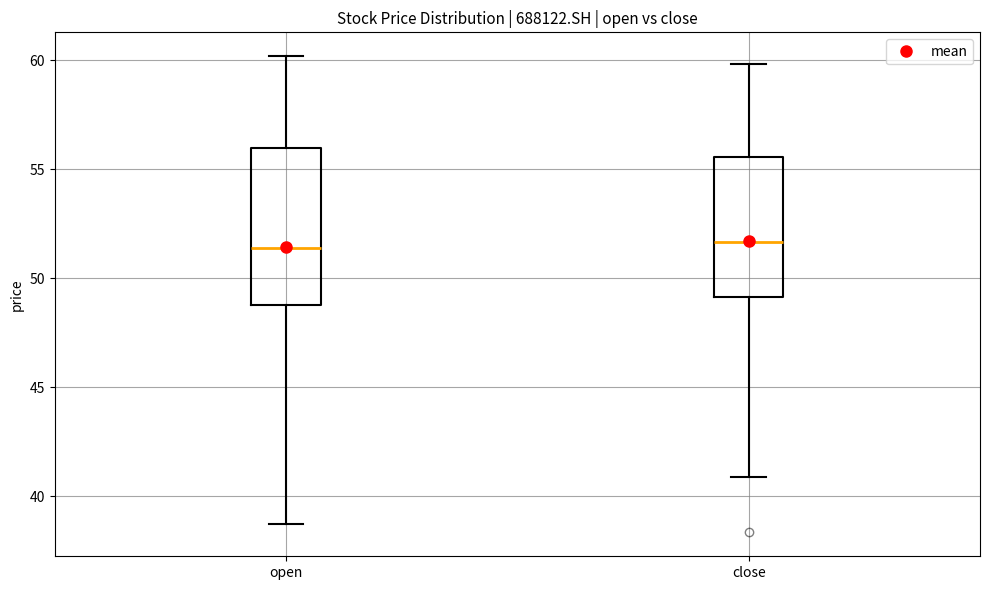

Comparing the boxes themselves (not the whiskers), which one is the tallest?

open